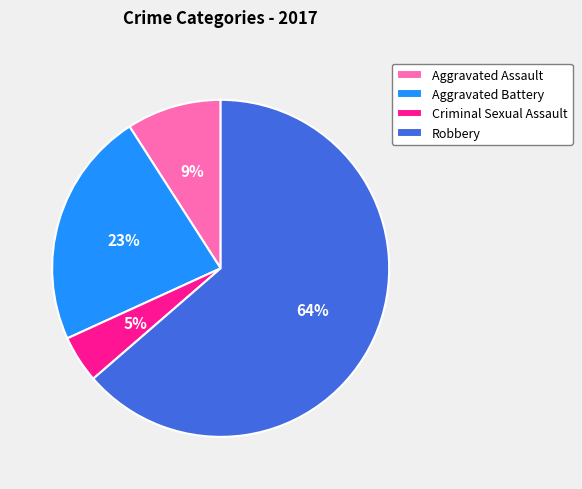

Is Aggravated Assault the majority of the pie?

No